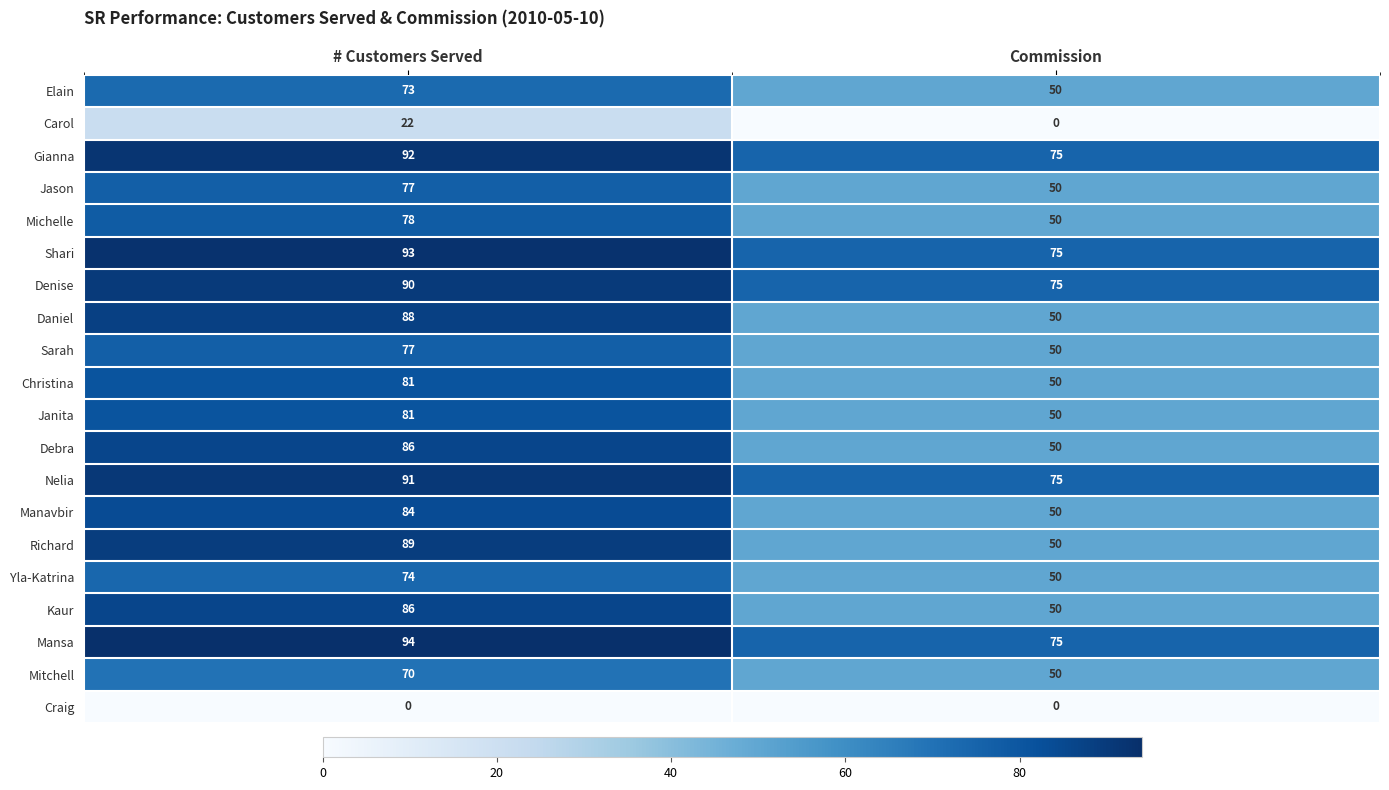

What is the difference between the Kaur values at Commission and # Customers Served?

36